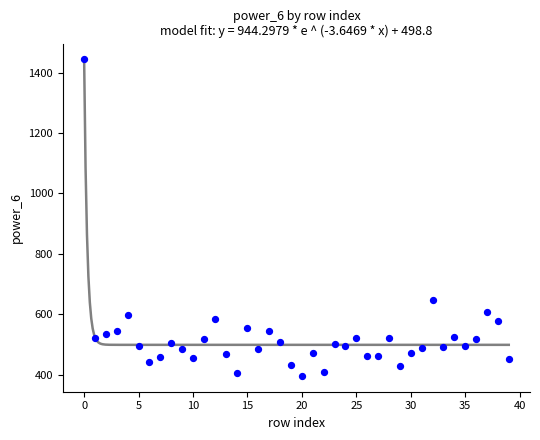

What Y value in the scatter plot is closest to 919?

645.7